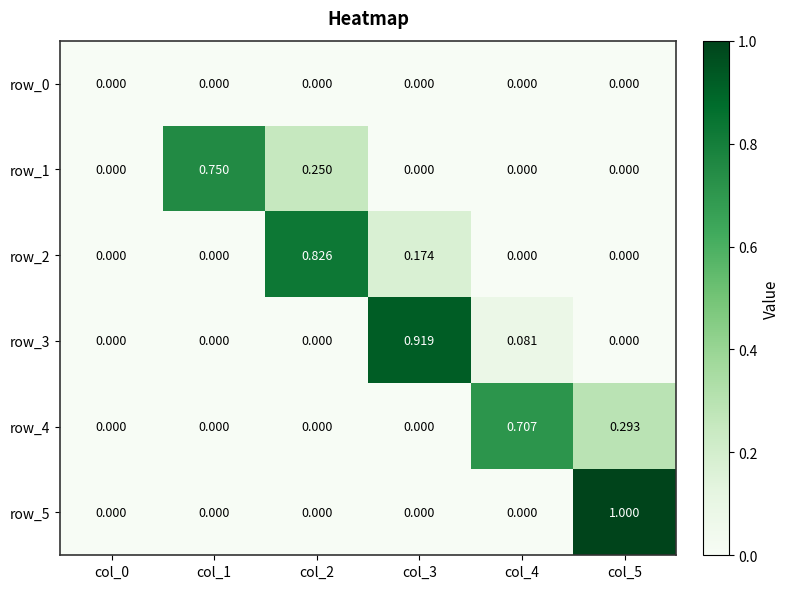

What is the average value of the row_1 series?

0.2